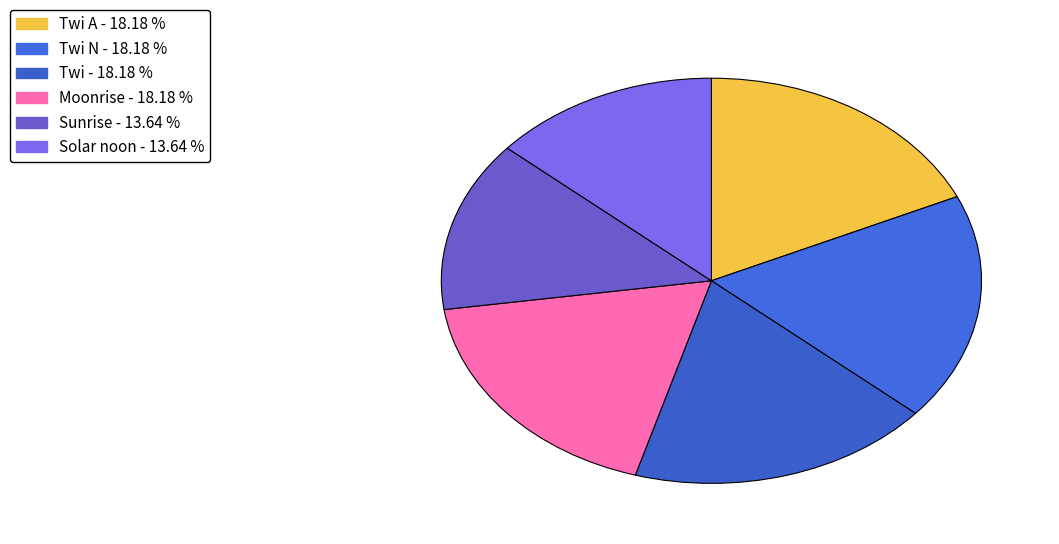

How many segments does this pie chart have?

6